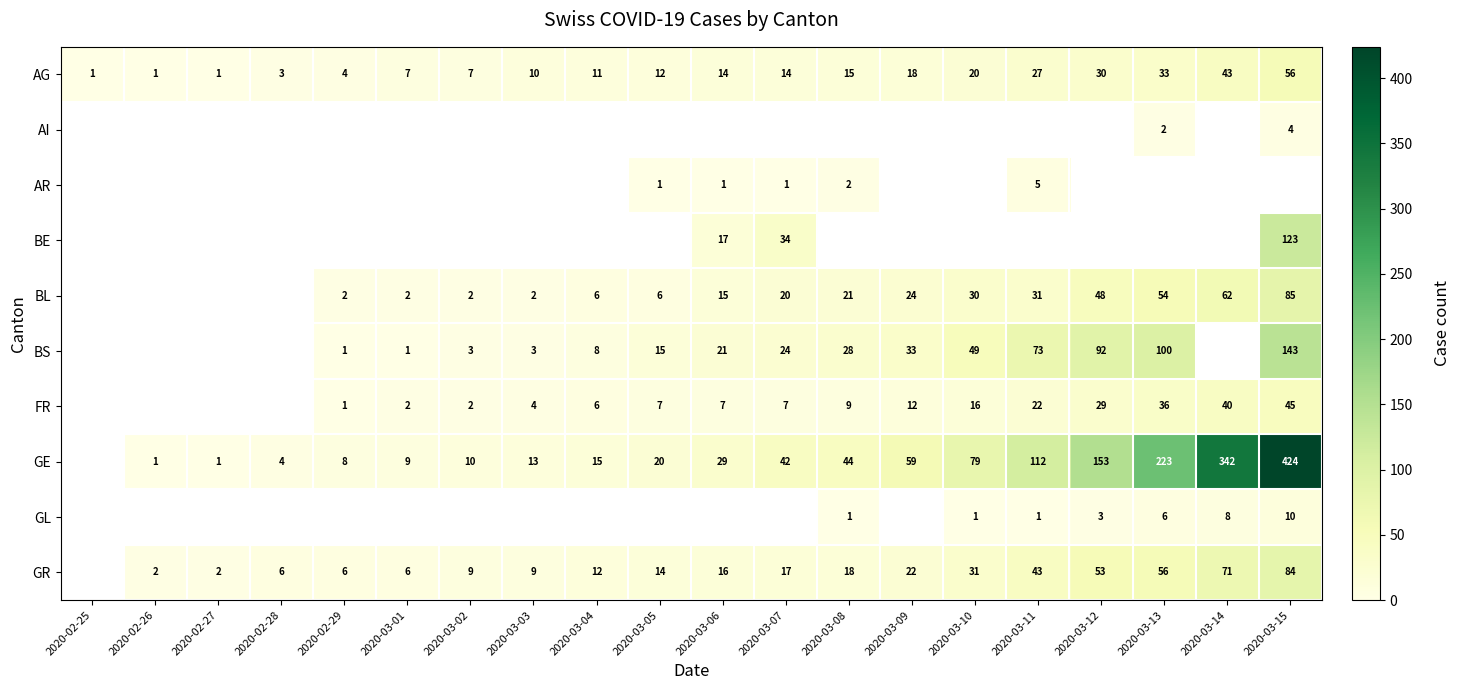

What is the sum of the AG values at 2020-03-08 and 2020-03-03?

25